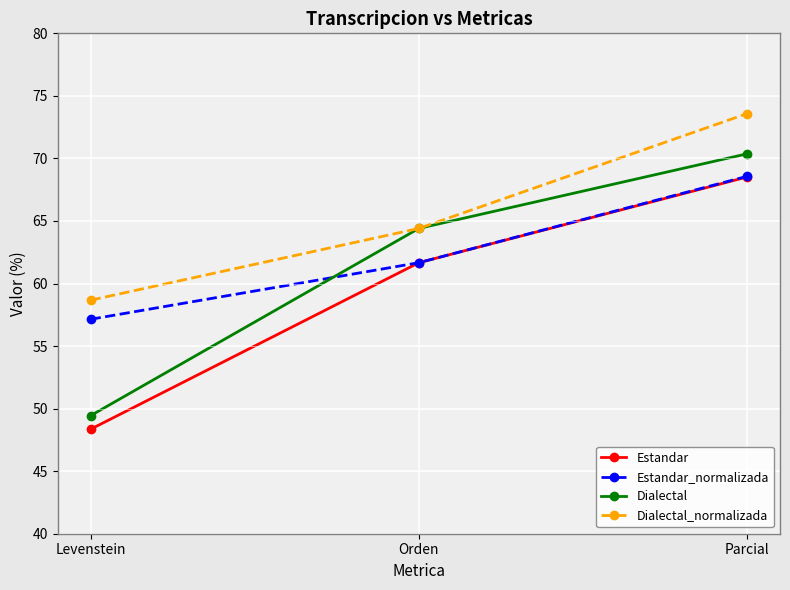

Reading left to right, what are all the values shown in this chart?

Estandar: Levenstein=48.4	Orden=61.7	Parcial=68.5
Estandar_normalizada: Levenstein=57.1	Orden=61.7	Parcial=68.6
Dialectal: Levenstein=49.4	Orden=64.4	Parcial=70.4
Dialectal_normalizada: Levenstein=58.7	Orden=64.4	Parcial=73.6